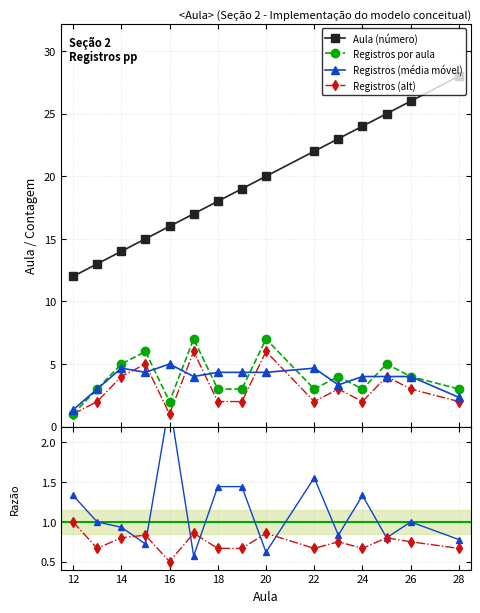

What is the value of the Registros (média móvel) point at the 15th from the left?

2.3